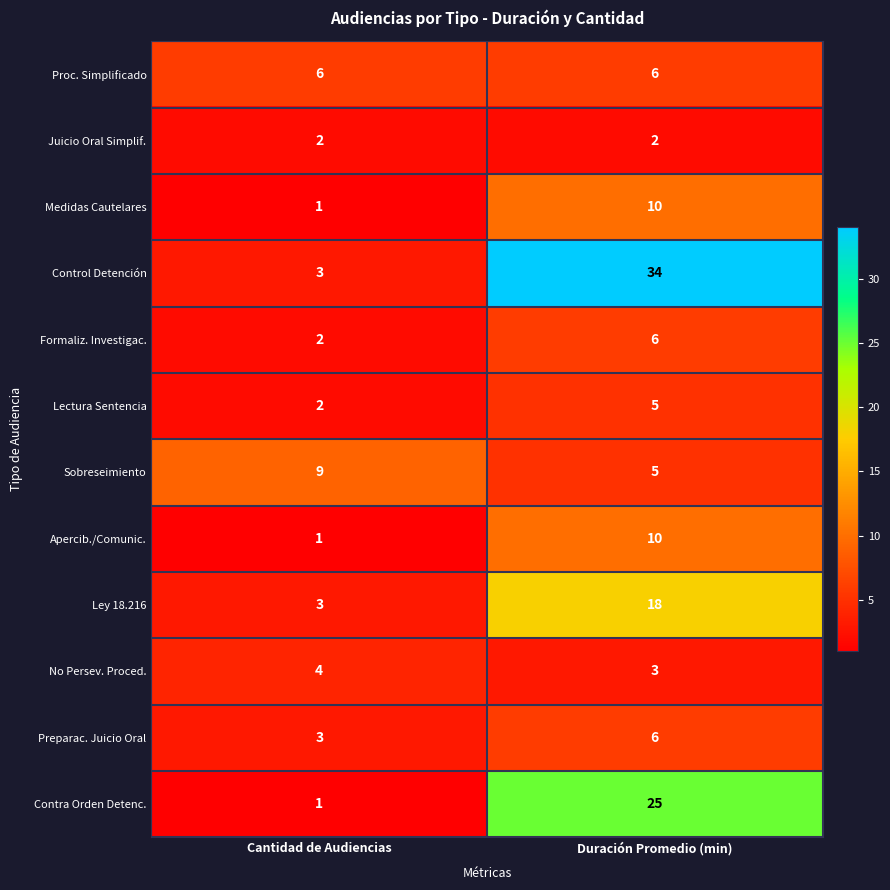

Is it true that Juicio Oral Simplif. equals 1 at Duración Promedio (min)?

False